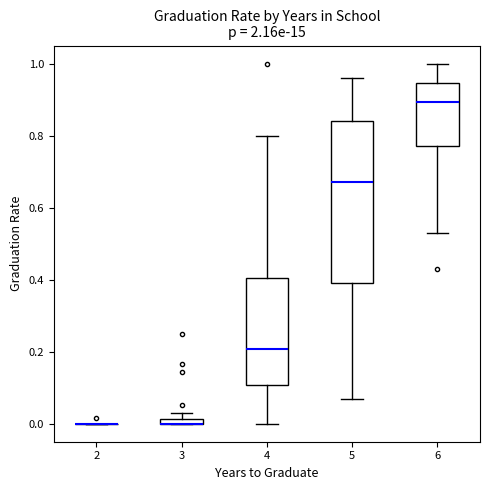

Where is the upper edge of the box at x = 3 on the y-axis? The values are not printed on the chart, so give them approximately, as read against the axis.

0.02